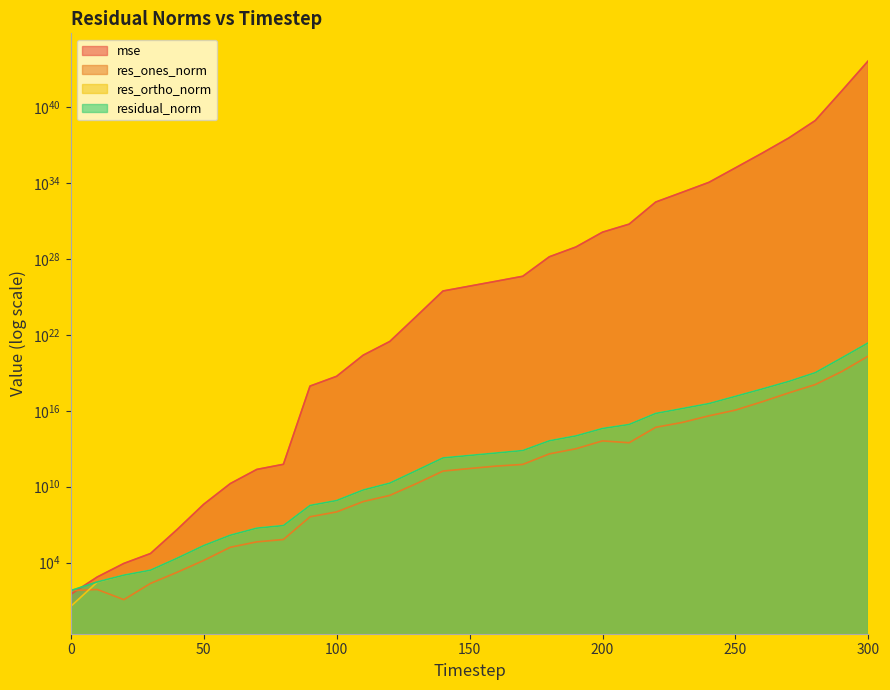

True or false: res_ortho_norm and residual_norm intersect in this chart.

False